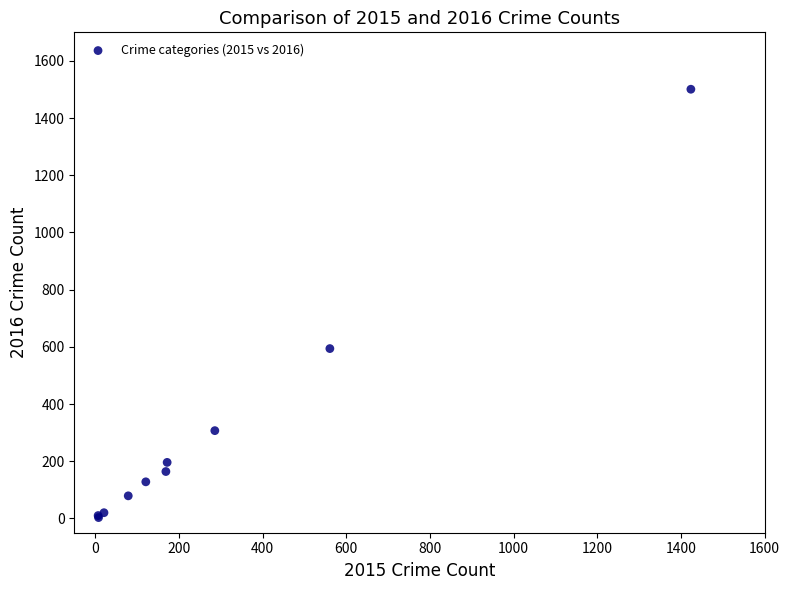

What Y value in the scatter plot is closest to 752?

594